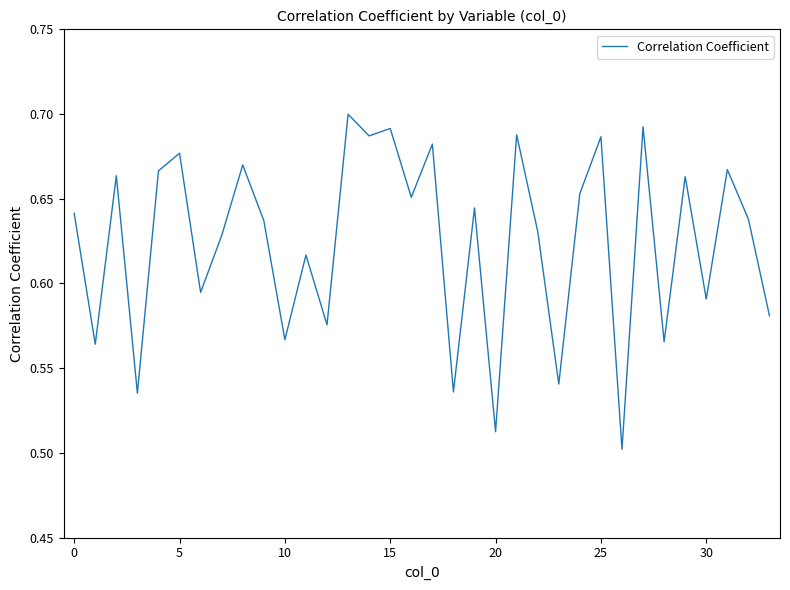

How many categories are shown in the chart?

34